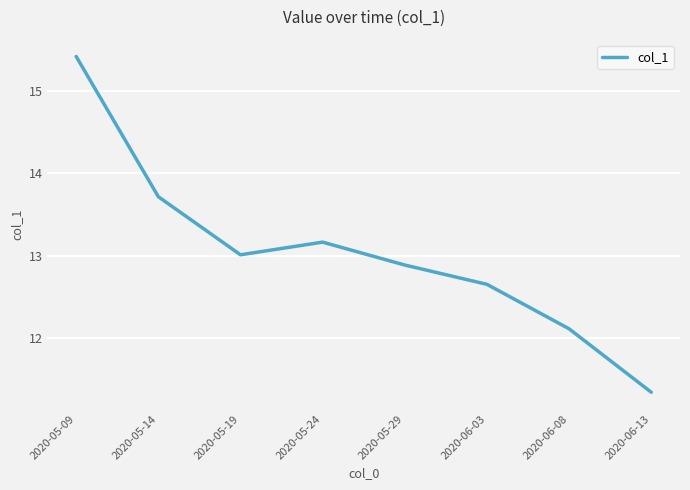

Read the value at 2020-05-09.

15.4